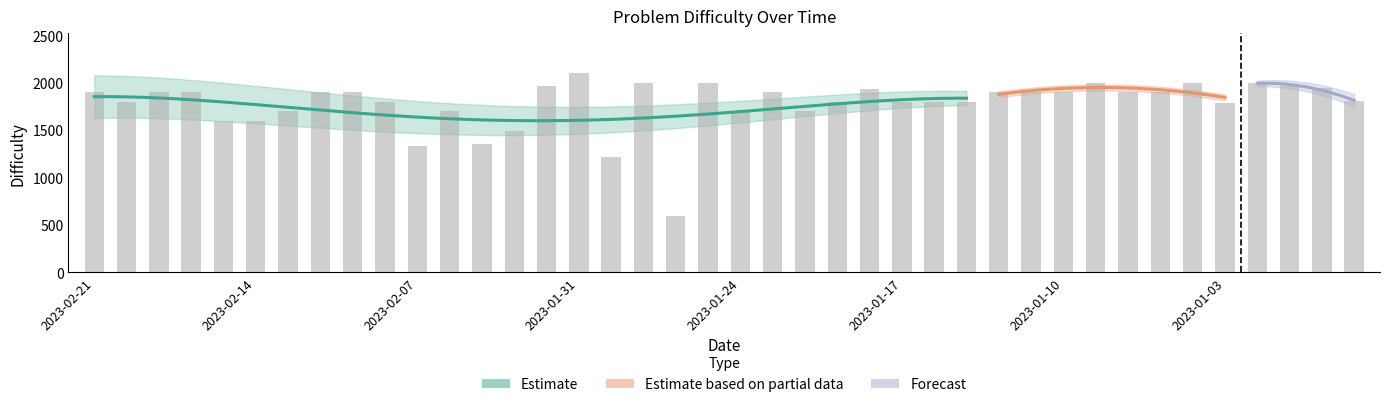

List the labels in order of value, smallest first.

2023-01-26, 2023-01-30, 2023-02-07, 2023-02-03, 2023-02-02, 2023-02-15, 2023-02-14, 2023-02-13, 2023-02-06, 2023-01-24, 2023-01-20, 2023-01-03, 2023-02-20, 2023-02-08, 2023-01-19, 2023-01-17, 2023-01-16, 2023-01-13, 2022-12-28, 2023-02-21, 2023-02-17, 2023-02-16, 2023-02-10, 2023-02-09, 2023-01-23, 2023-01-12, 2023-01-11, 2023-01-10, 2023-01-06, 2023-01-05, 2023-01-18, 2022-12-29, 2023-02-01, 2022-12-30, 2023-01-27, 2023-01-25, 2023-01-09, 2023-01-04, 2023-01-02, 2023-01-31